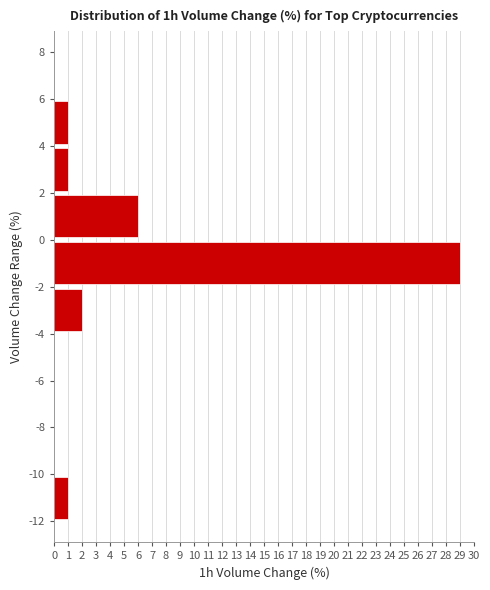

Reading bottom to top, list every bar in this chart as the range it spans on the y-axis followed by its length. The values are not printed on the chart, so give them approximately, as read against the axis.

-12 to -10: 1
-10 to -8: 0
-8 to -6: 0
-6 to -4: 0
-4 to -2: 2
-2 to 0: 29
0 to 2: 6
2 to 4: 1
4 to 6: 1
6 to 8: 0